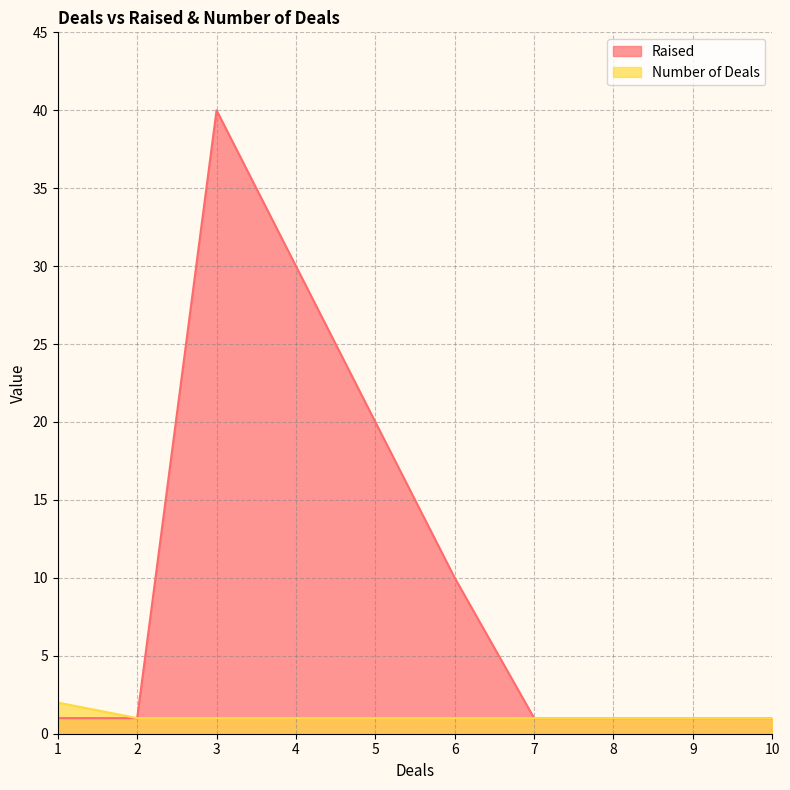

The value of Raised at 9 is 1. True or false?

True